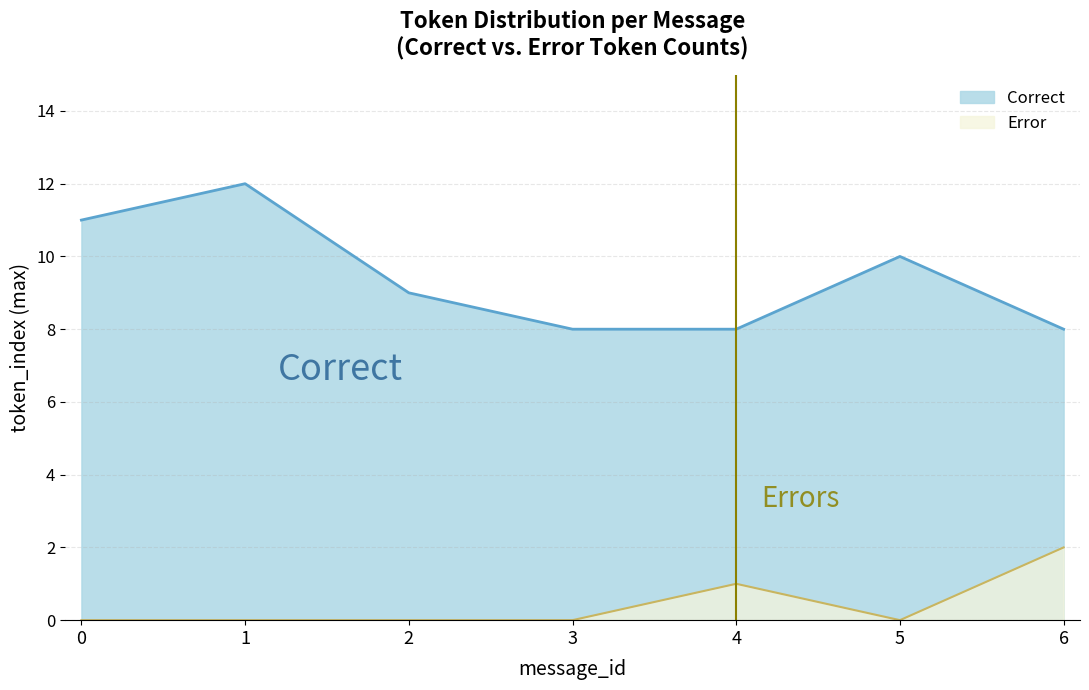

What is the difference between the maximum and second lowest values?

2